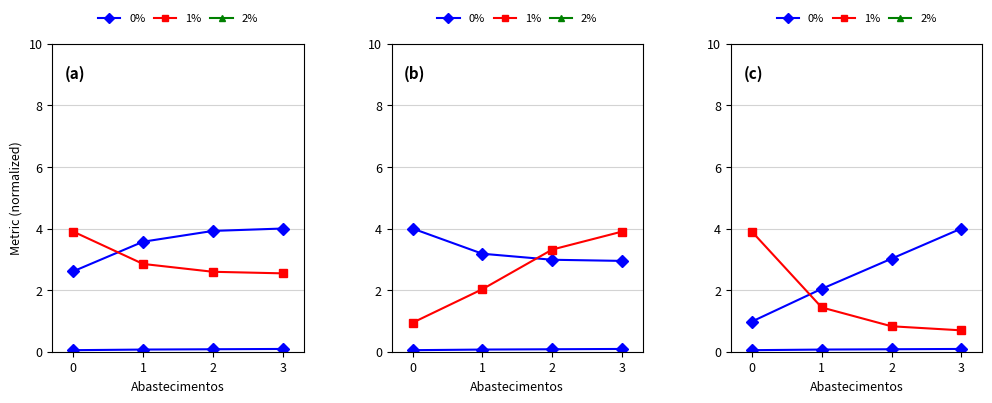

True or false: 0% and 1% cross at least once.

False